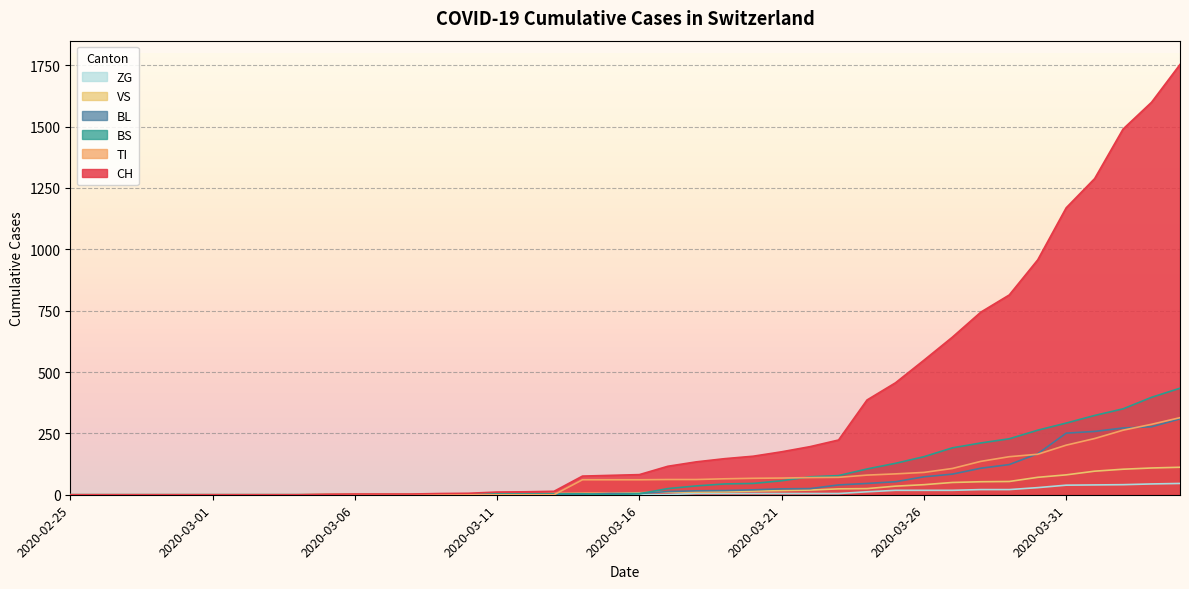

What is the value of the VS point at the 35th from the left?

71